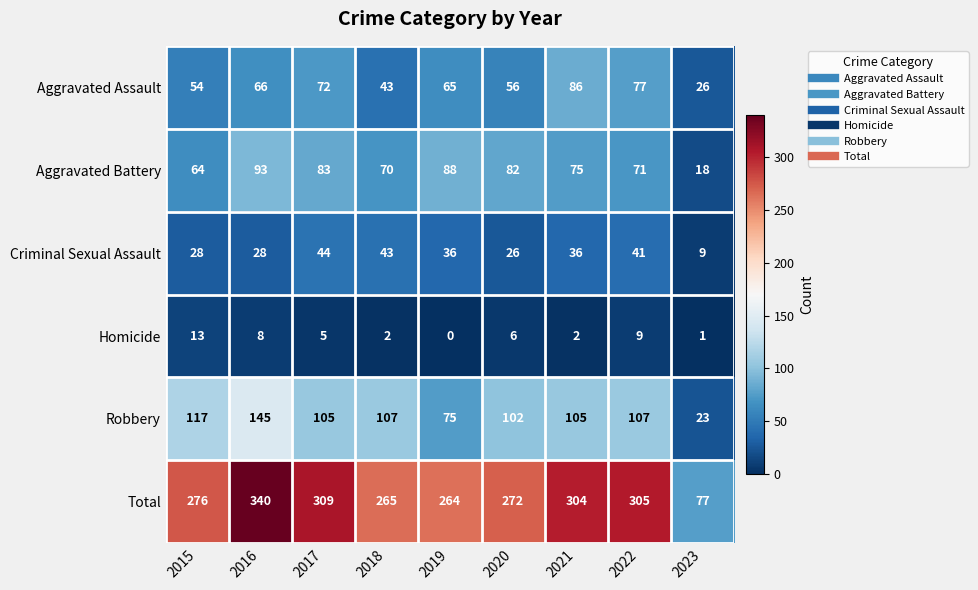

What is the spread (max minus min) of values at 2016?

332